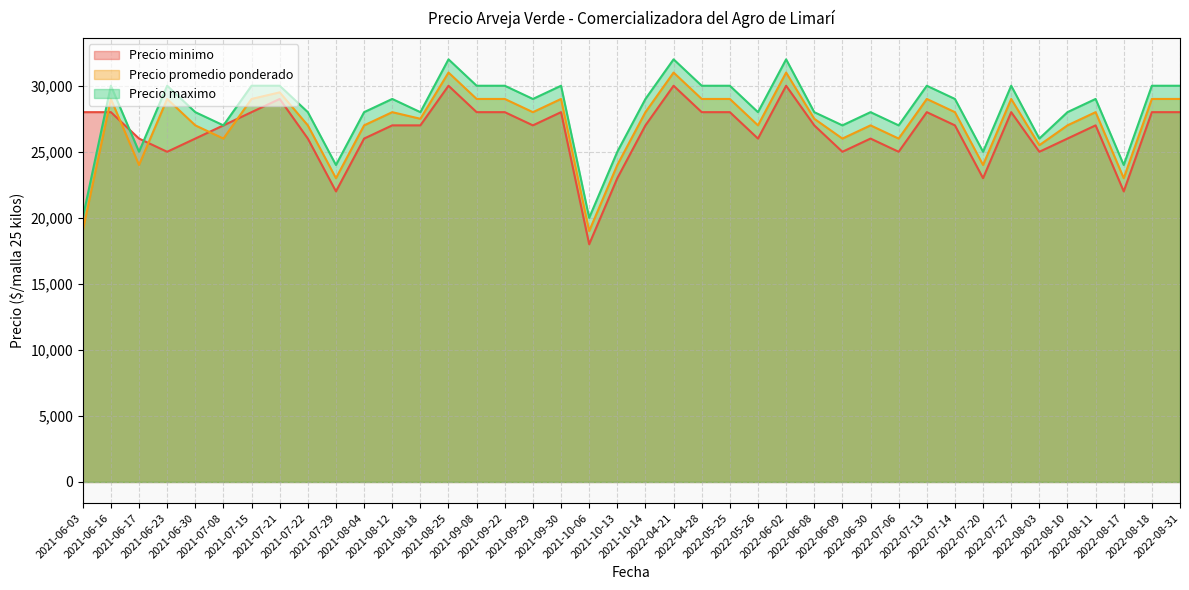

What is the label of the 1st point from the right?

2022-08-31